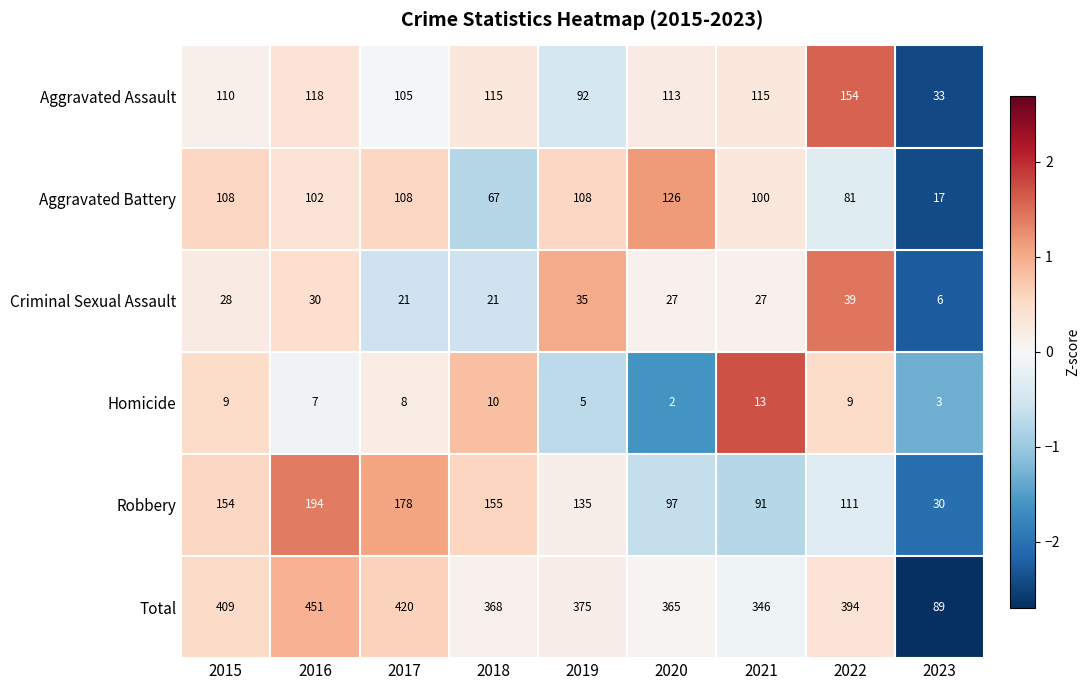

What is the total value across all series at 2021?

692